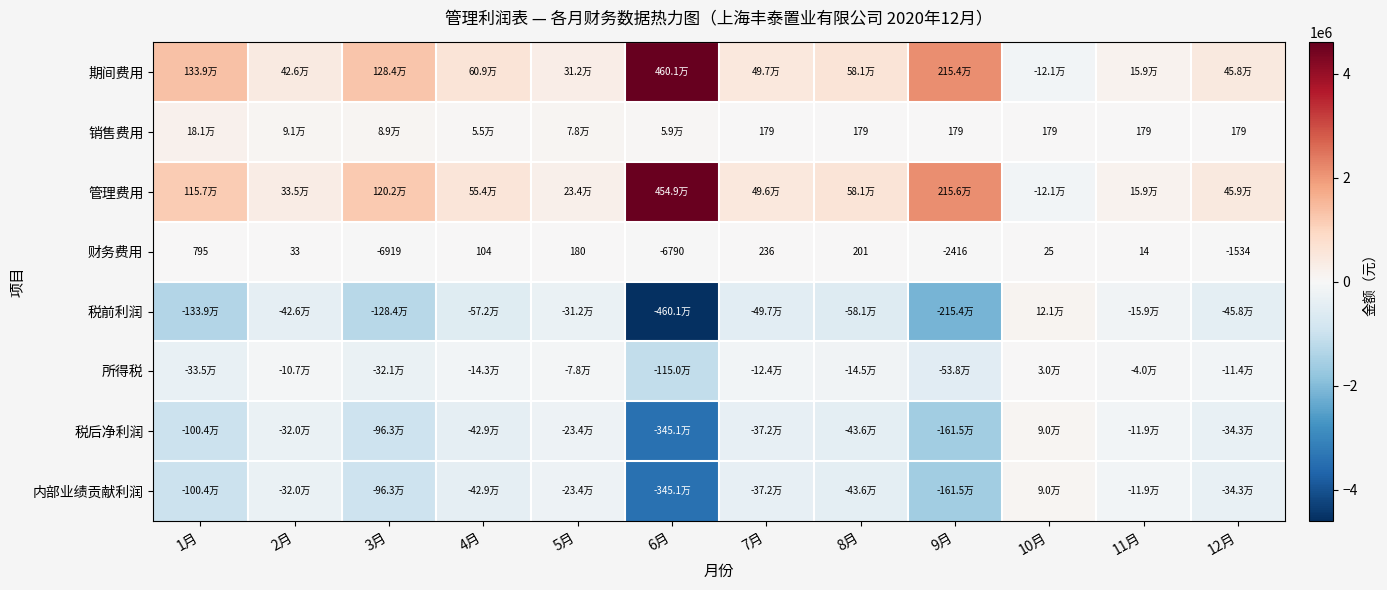

True or false: 内部业绩贡献利润 has a value of -963023.4 at 3月.

True